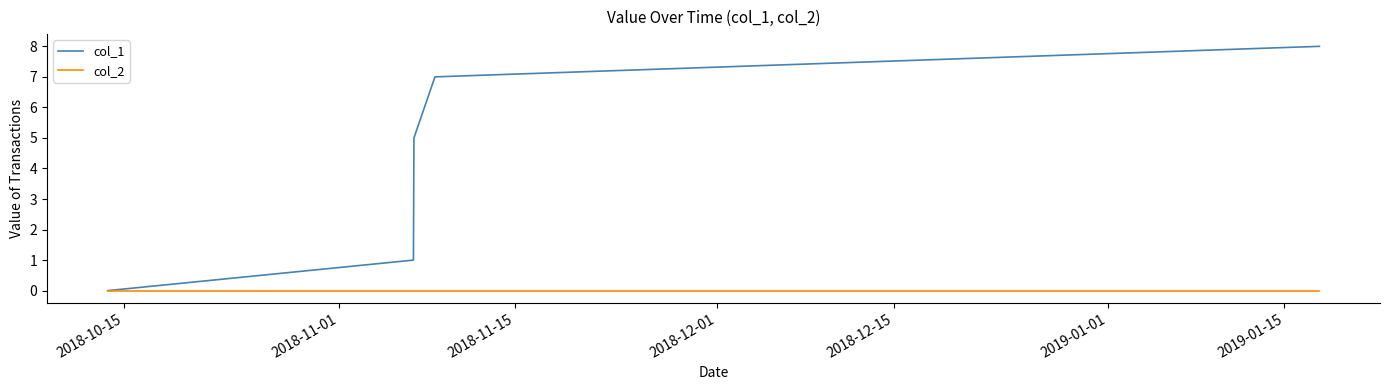

Which series has the largest range (max minus min)?

col_1